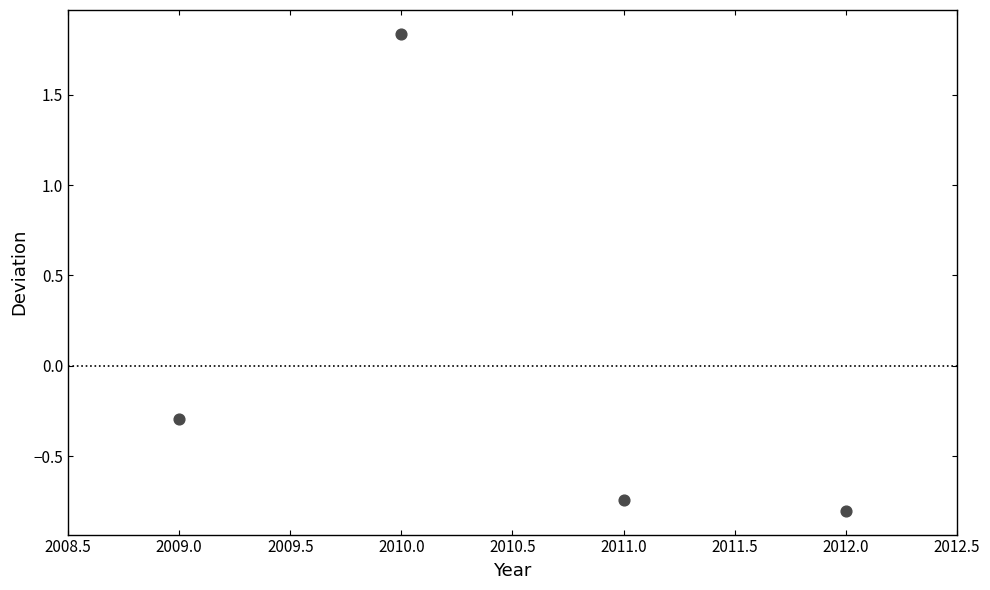

What Y value in the scatter plot is closest to 0?

-0.3